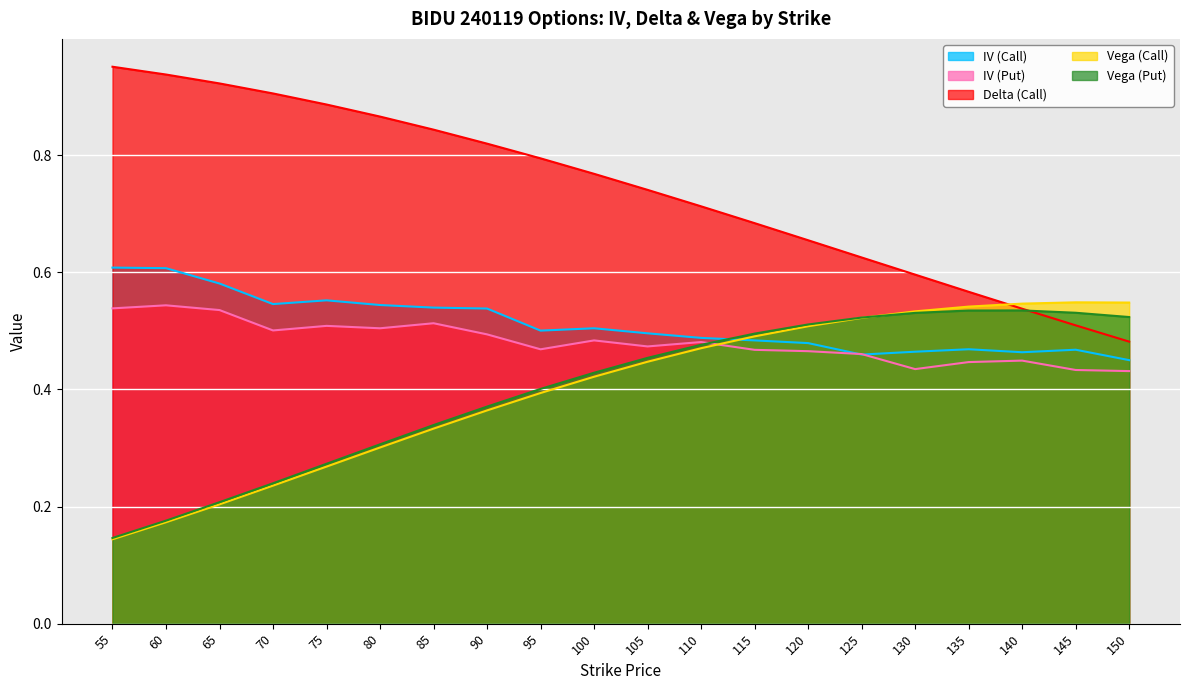

What is the value of the Delta (Call) point at the 1st from the left?

1.0